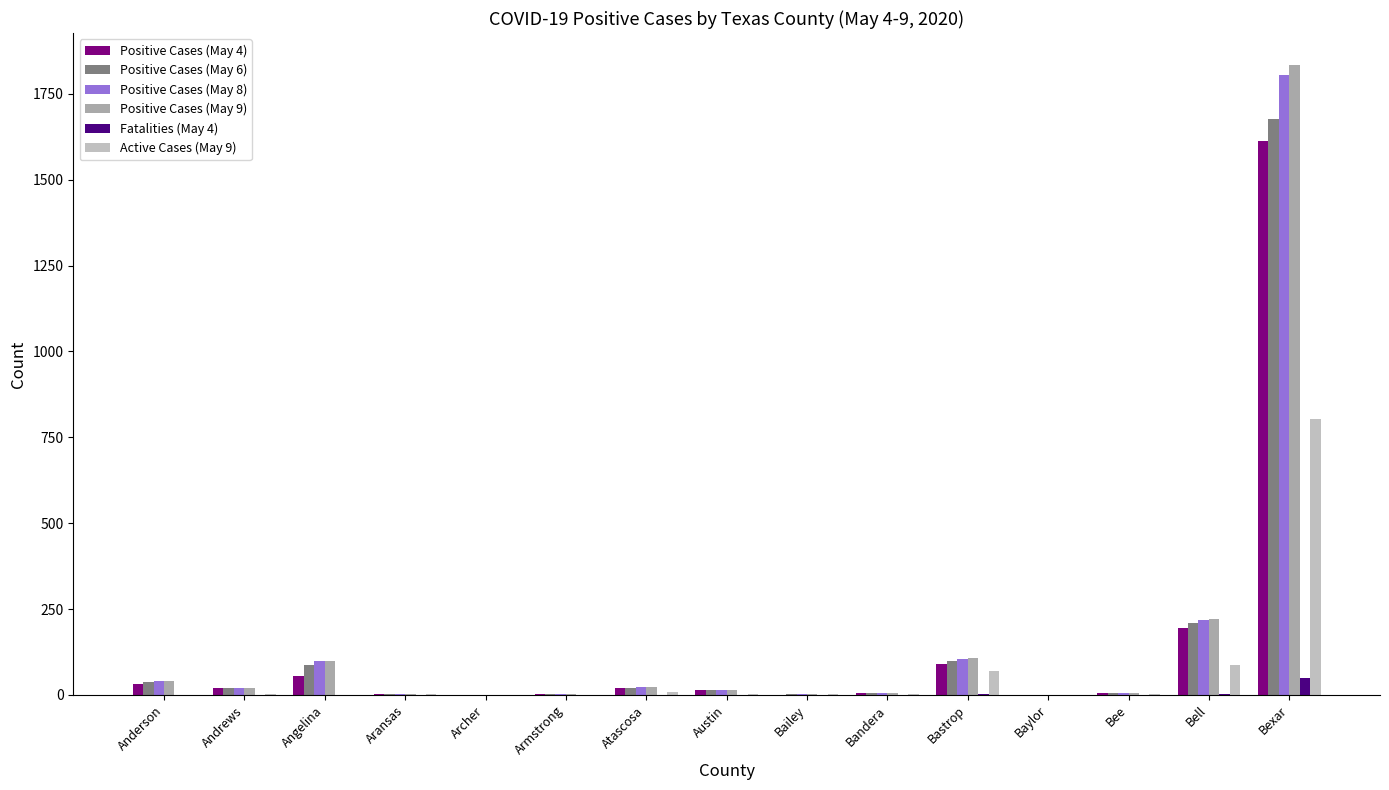

Which series changed the most between Andrews and Atascosa?

Active Cases (May 9)